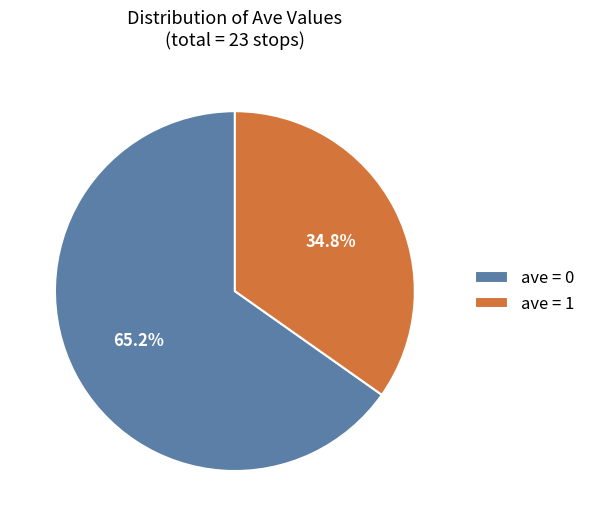

What percentage do ave = 0 and ave = 1 together represent?

100.0%